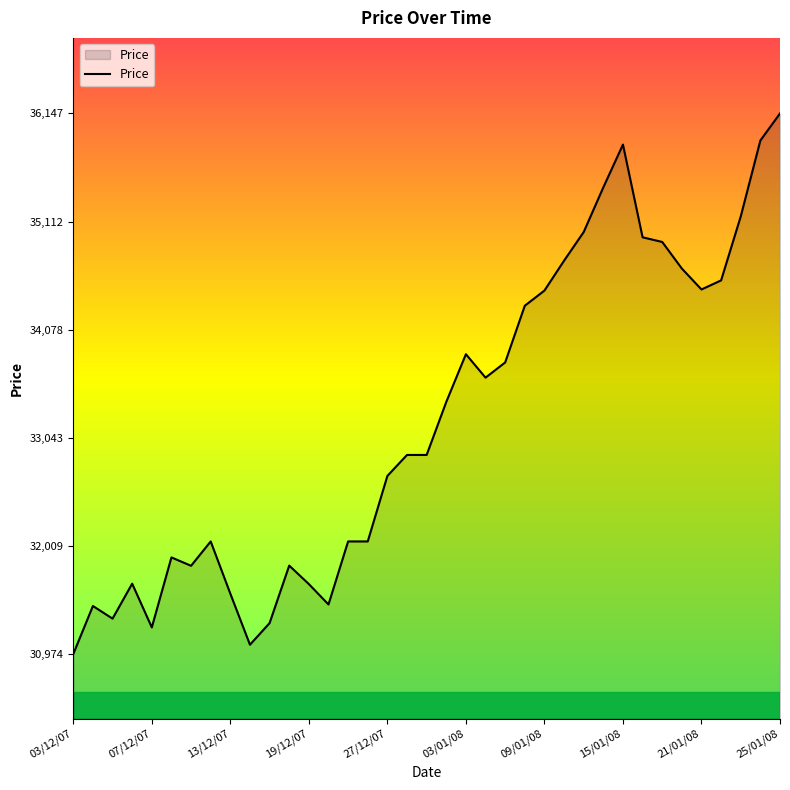

What is the greatest value displayed?

36146.9